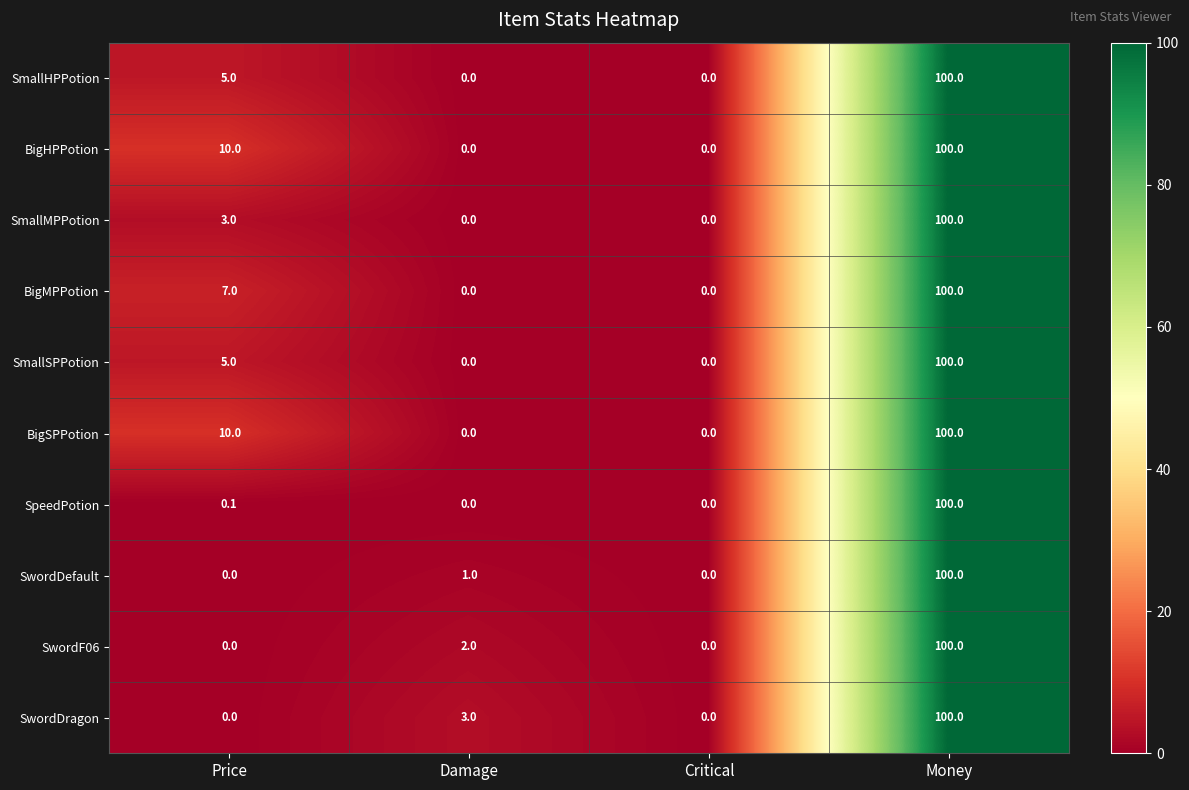

At which category does the chart reach its peak across all series?

Money